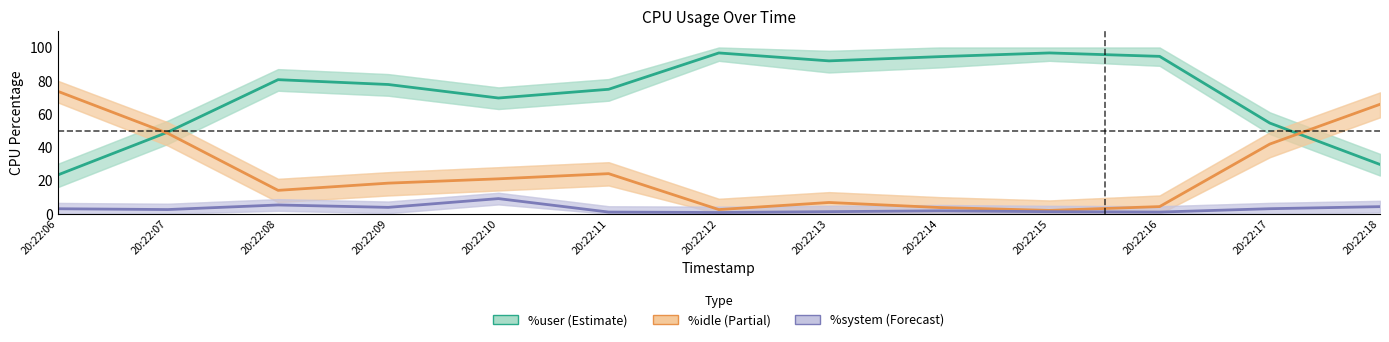

Does the chart display data point markers on the line(s)?

No